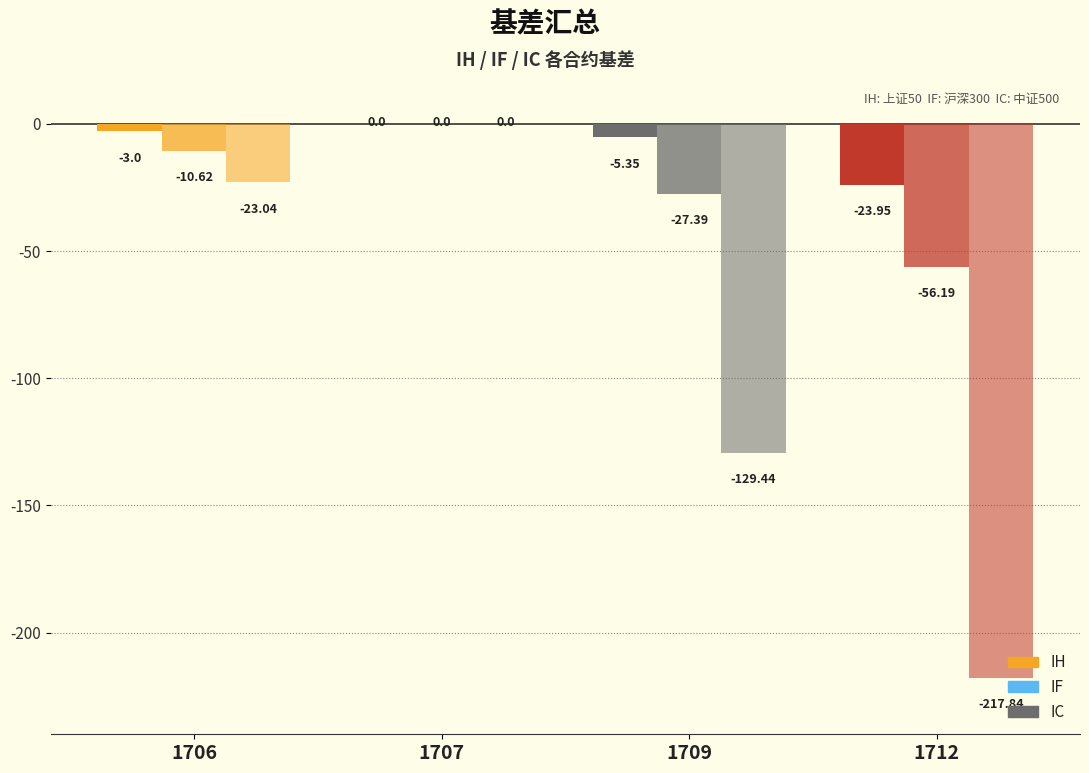

Count the number of categories in the chart.

4